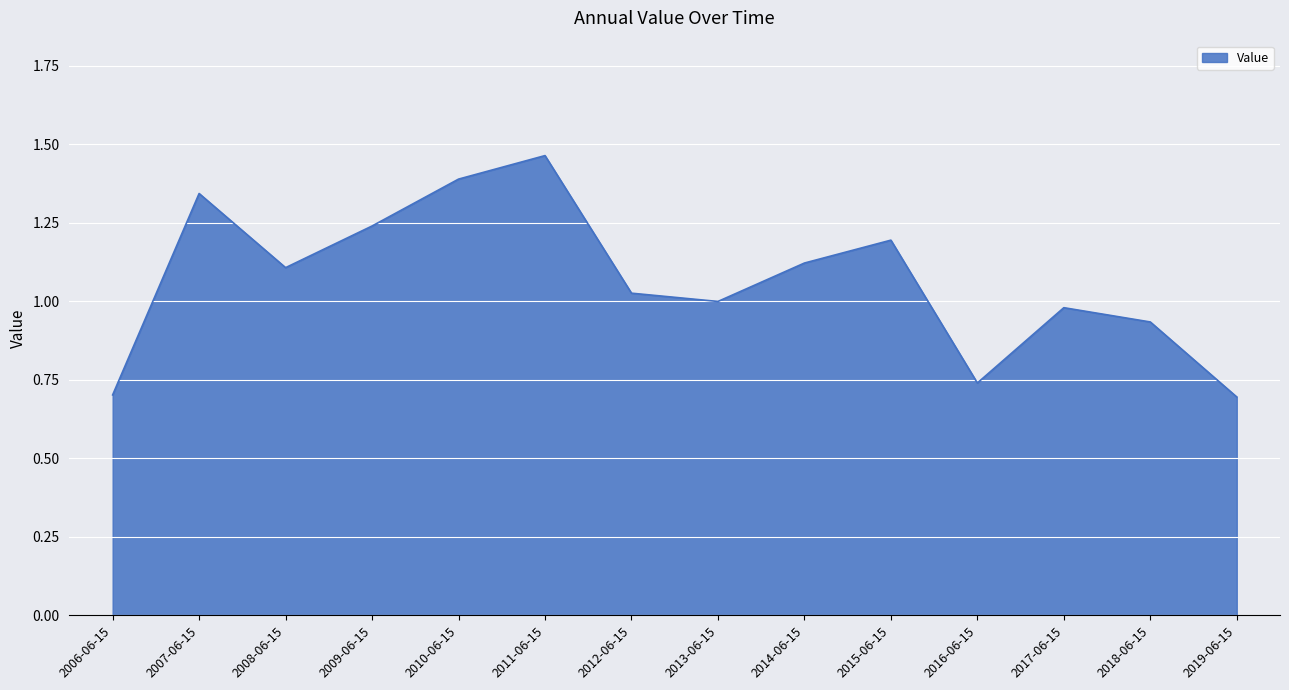

Which category has the highest value across all series?

2011-06-15